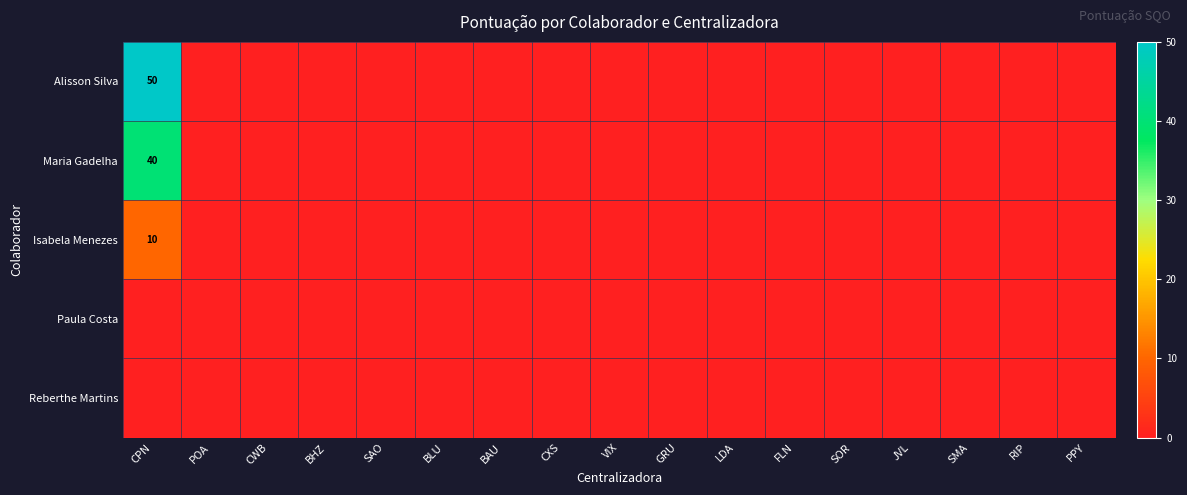

Which category has the highest value in the Isabela Menezes series?

CPN